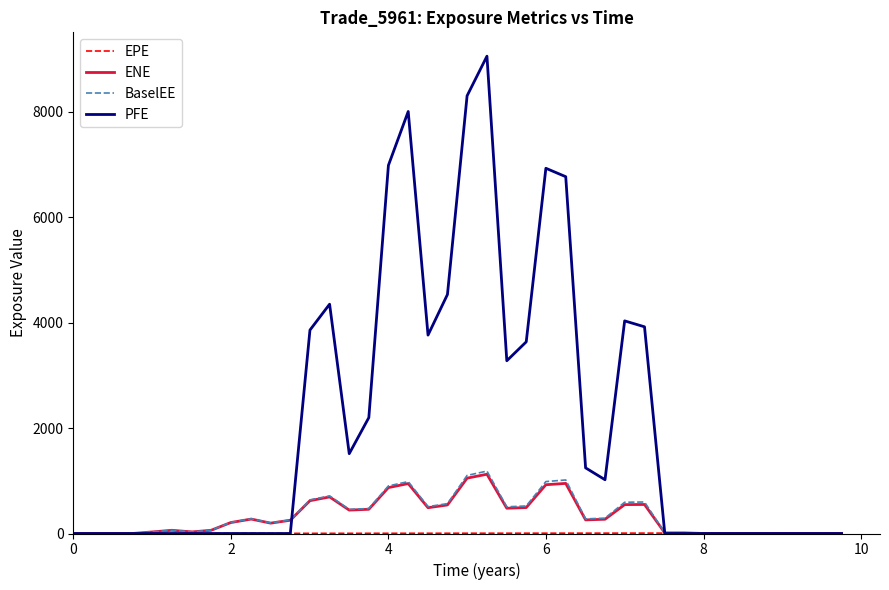

Which series has the largest total across all categories?

PFE